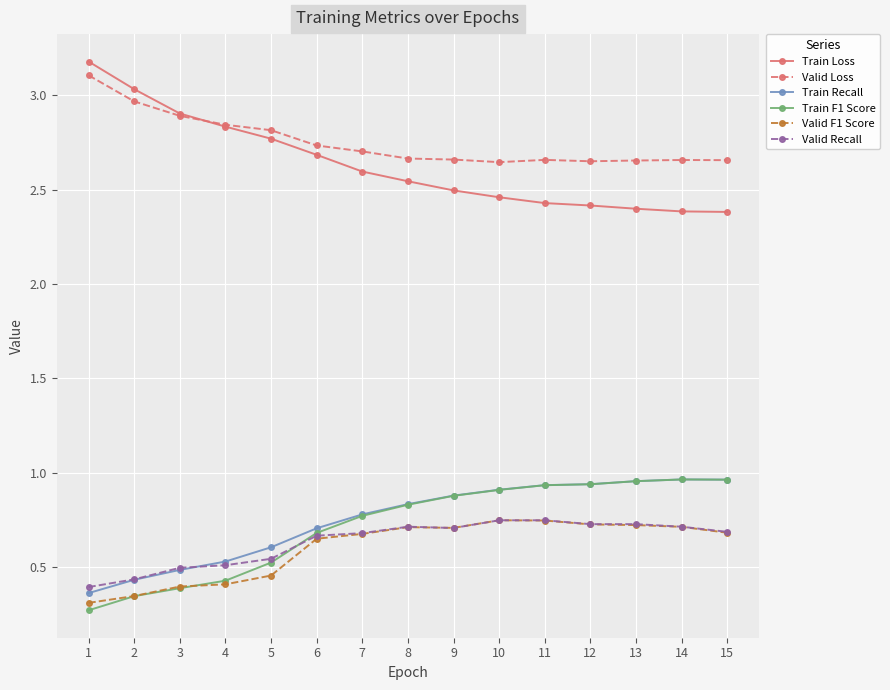

The value of Train Recall at 5 is 0.1. True or false?

False